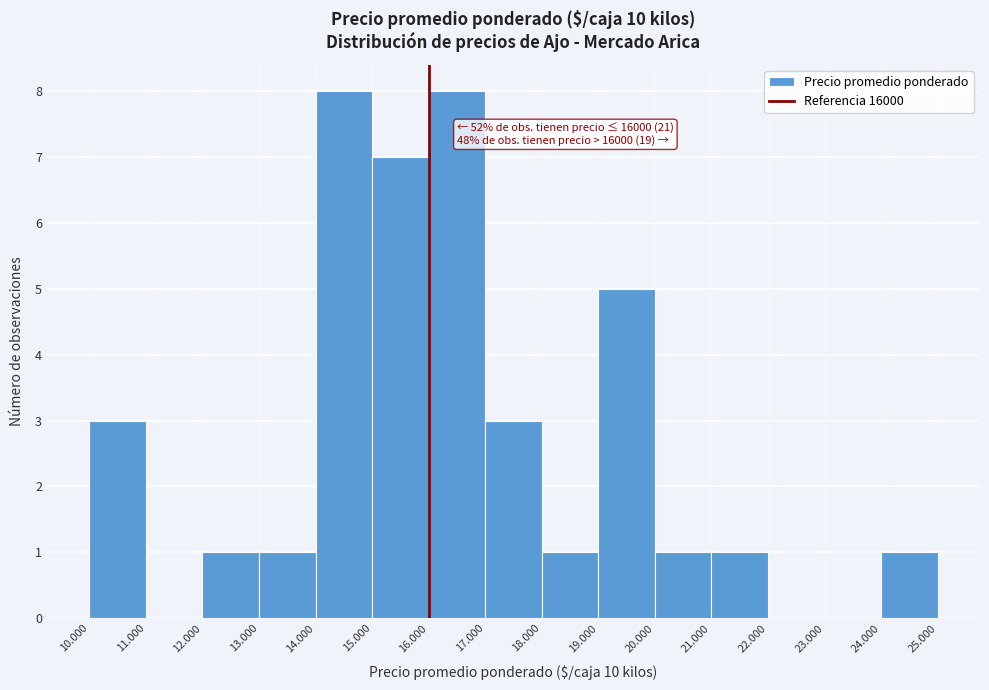

Reading left to right, extract all data points from this chart.

10.000=3	11.000=0	12.000=1	13.000=1	14.000=8	15.000=7	16.000=8	17.000=3	18.000=1	19.000=5	20.000=1	21.000=1	22.000=0	23.000=0	24.000=1